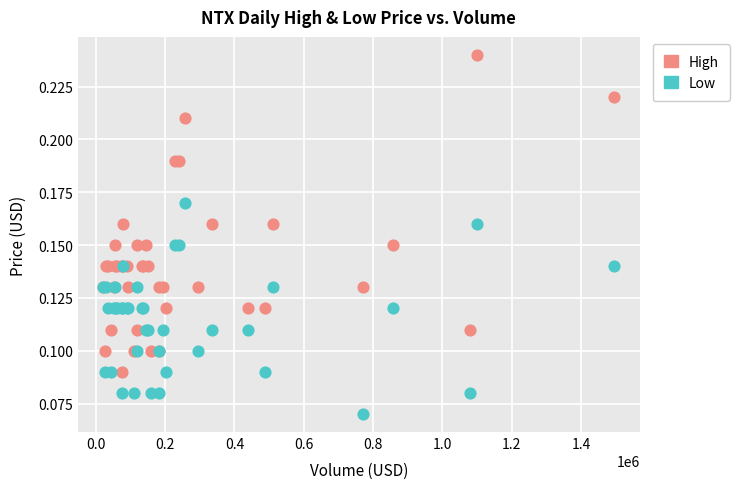

Which series reaches the minimum Y coordinate?

Low